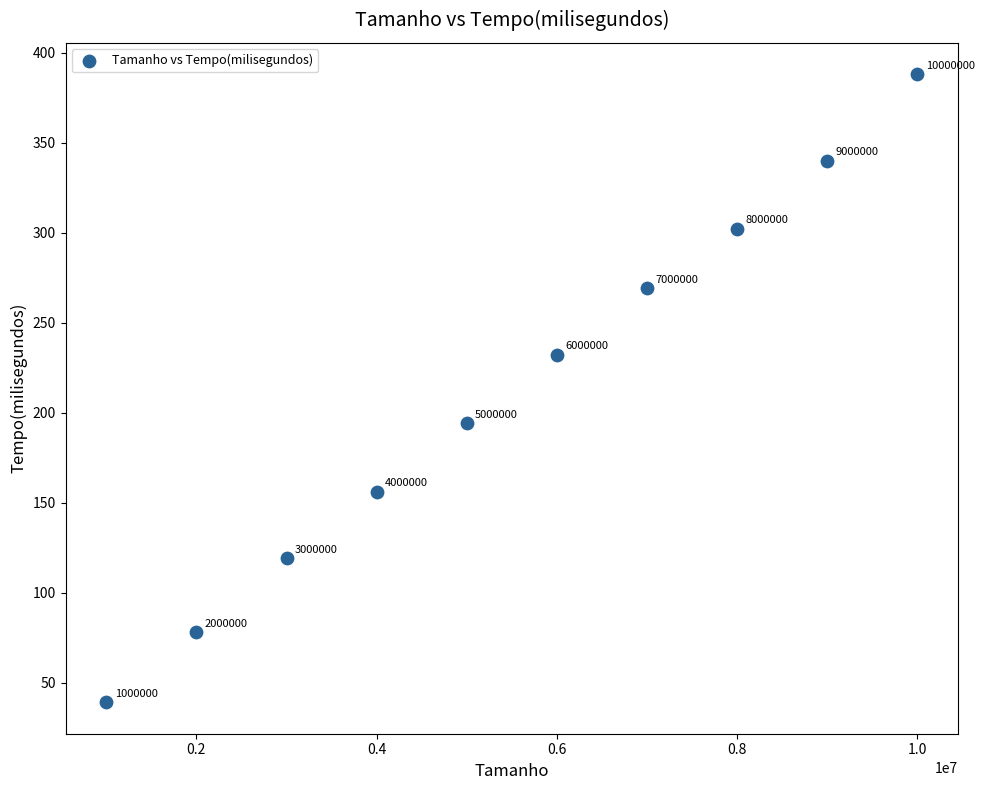

What is the average Y value?

212